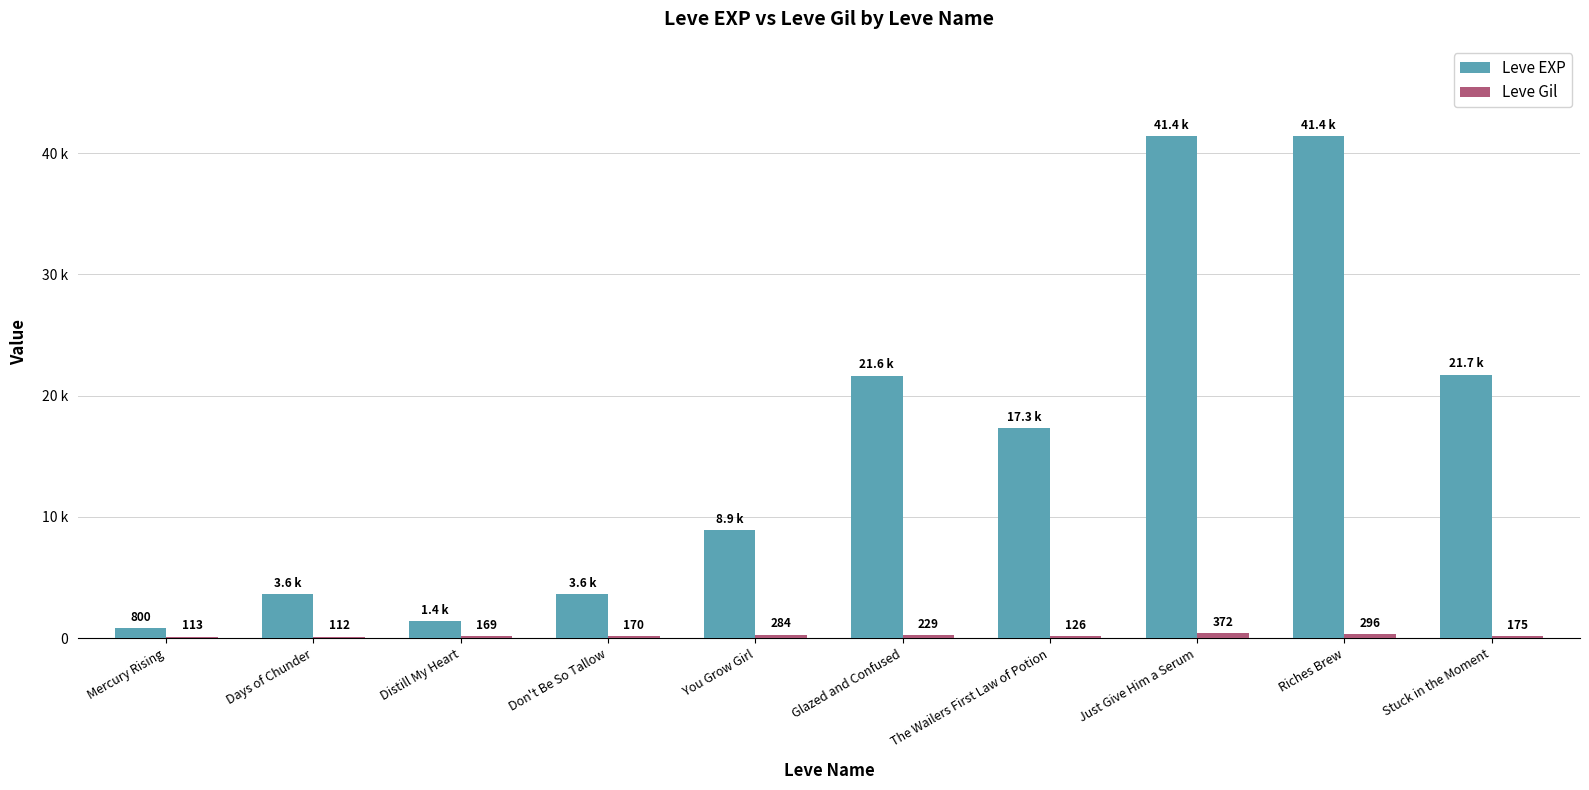

Is it true that Leve EXP equals 7534 at The Wailers First Law of Potion?

False